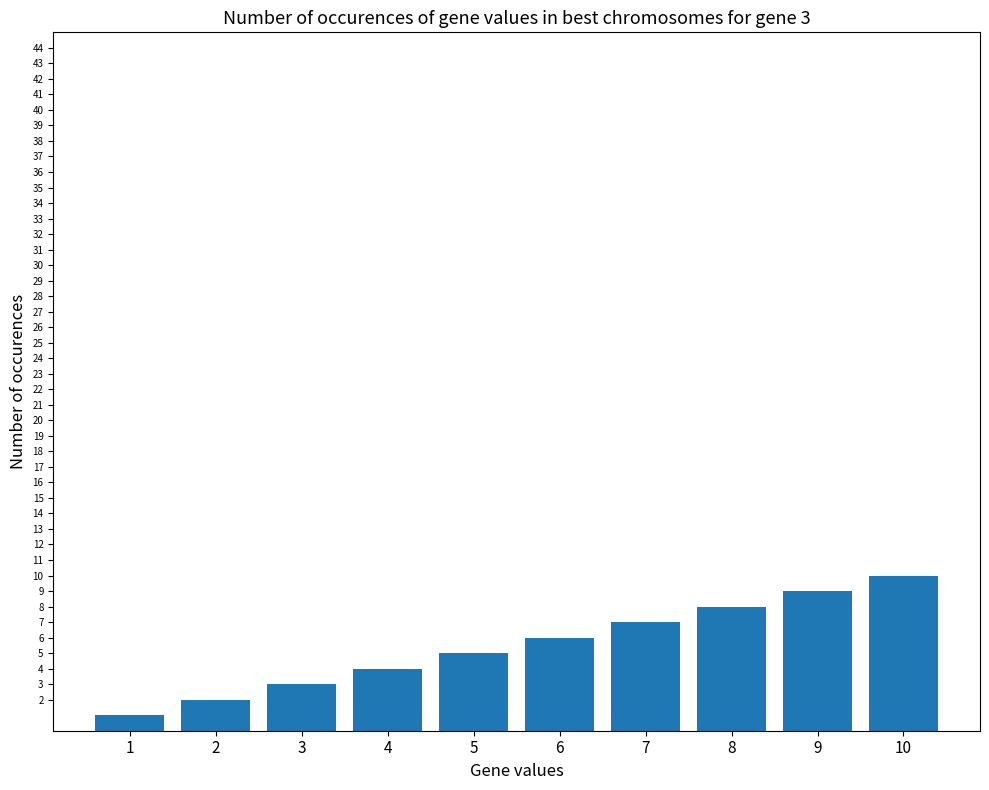

What is the sum of all values?

55